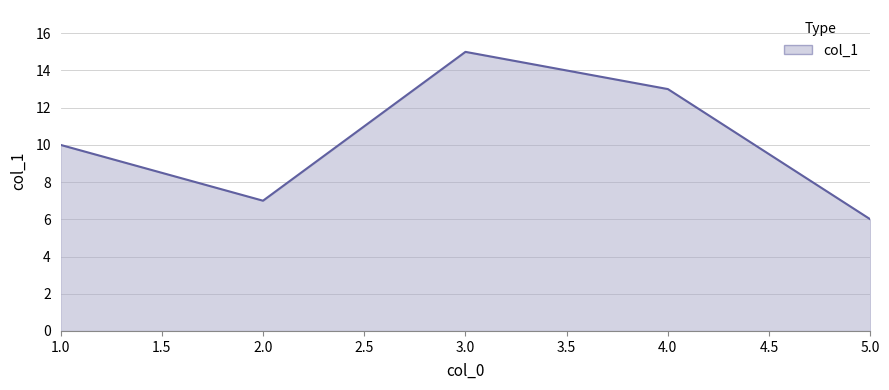

List the labels in order of value, largest first.

3.0, 4.0, 1.0, 2.0, 5.0